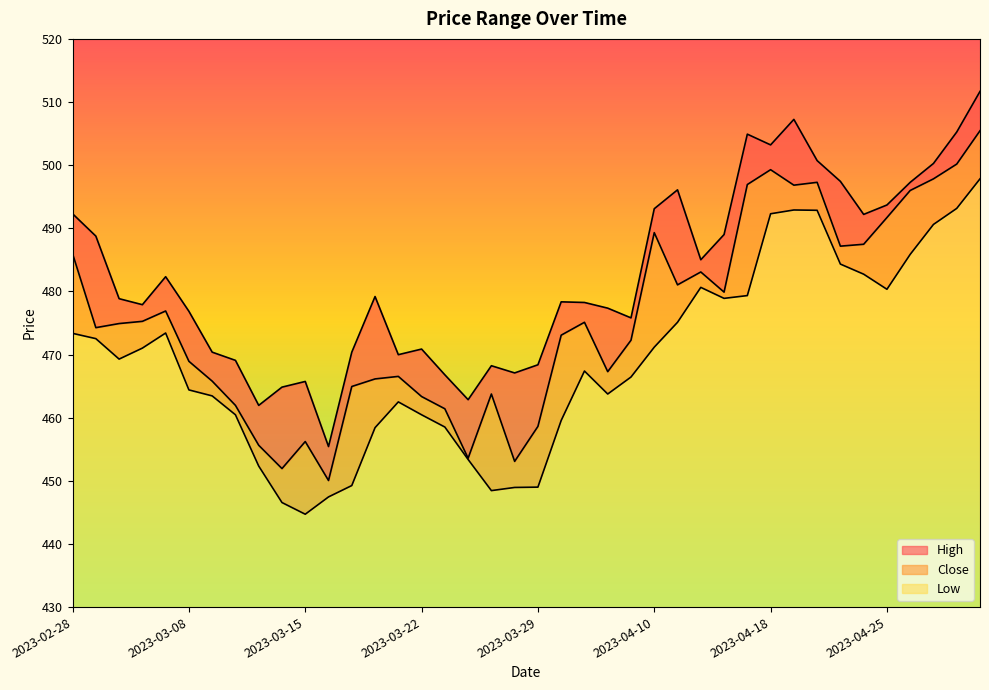

What position from the left is 2023-03-17?

13